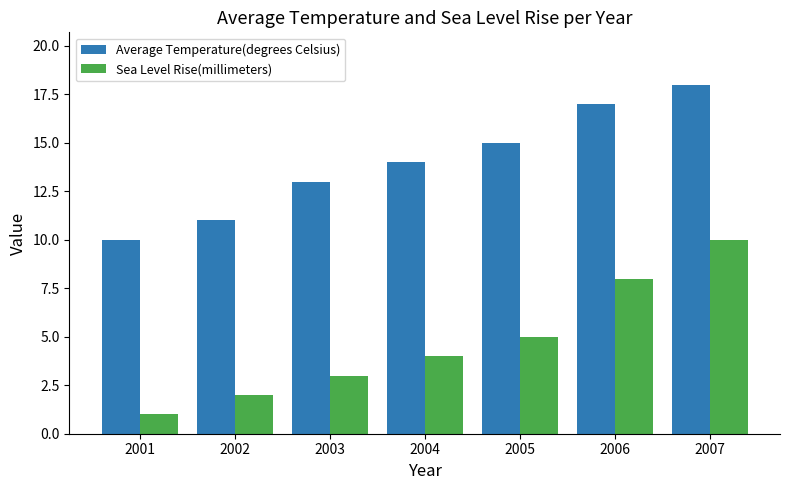

What is the sum of all Average Temperature(degrees Celsius) values?

98